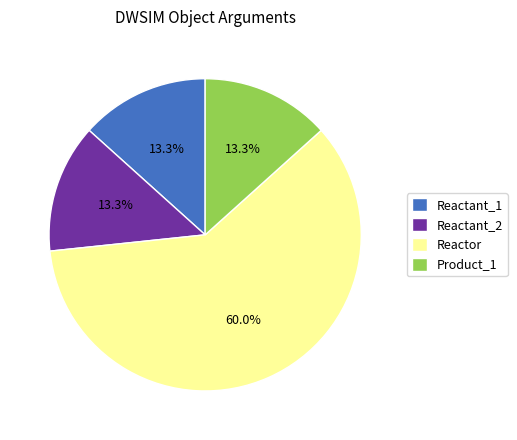

True or false: Reactant_1 accounts for 13% of the total.

True